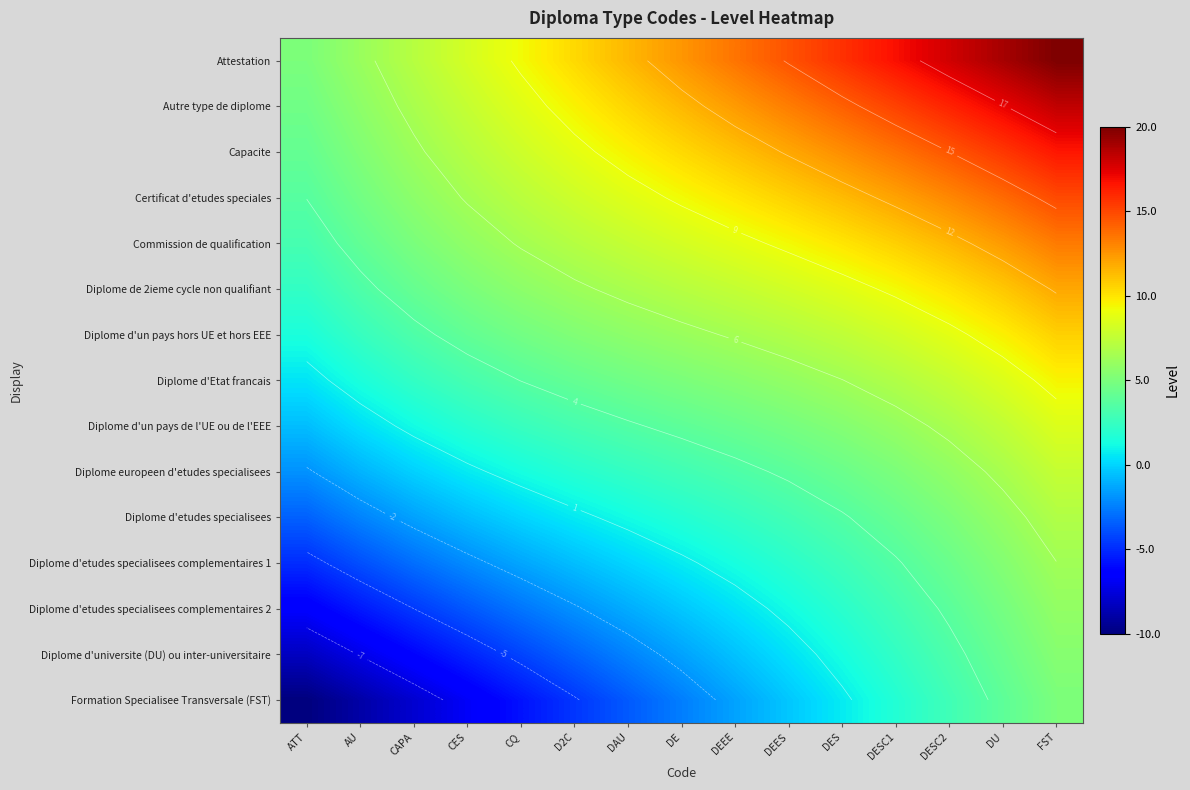

Which series changed the most between DE and DES?

Attestation